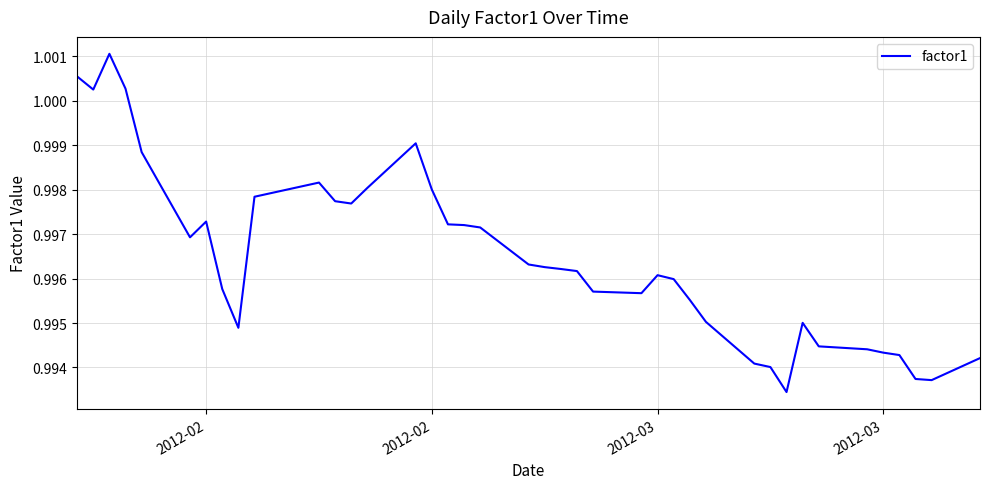

How many lines are shown in the chart?

1